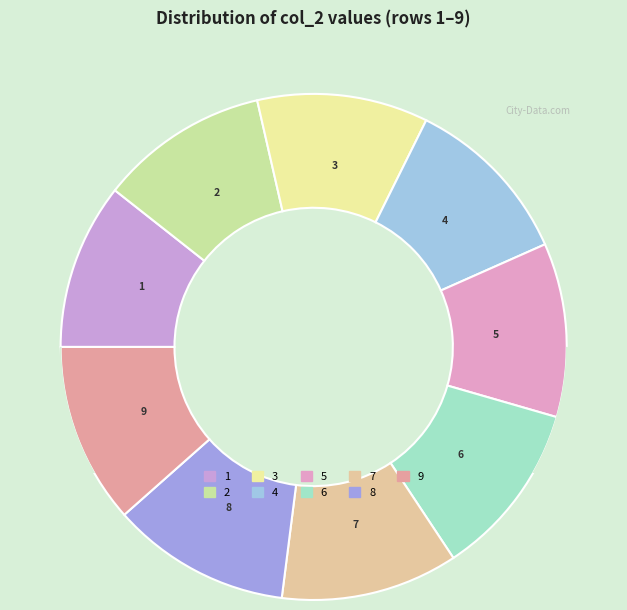

What is the smallest slice in the pie chart?

1